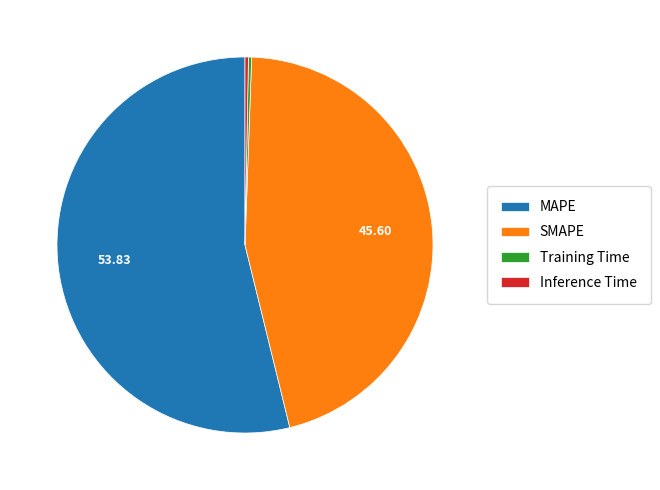

What is the majority slice?

MAPE